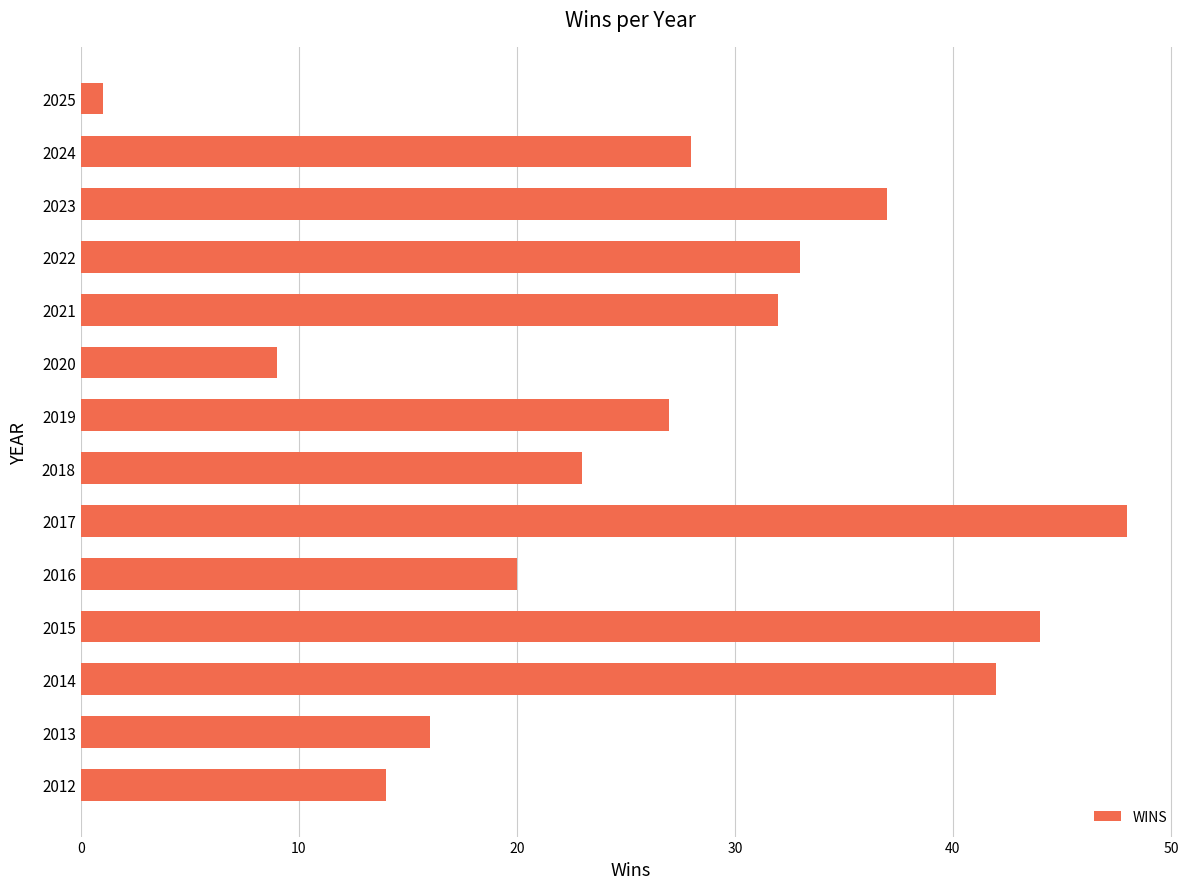

Rank the categories by value from highest to lowest.

2017, 2015, 2014, 2023, 2022, 2021, 2024, 2019, 2018, 2016, 2013, 2012, 2020, 2025